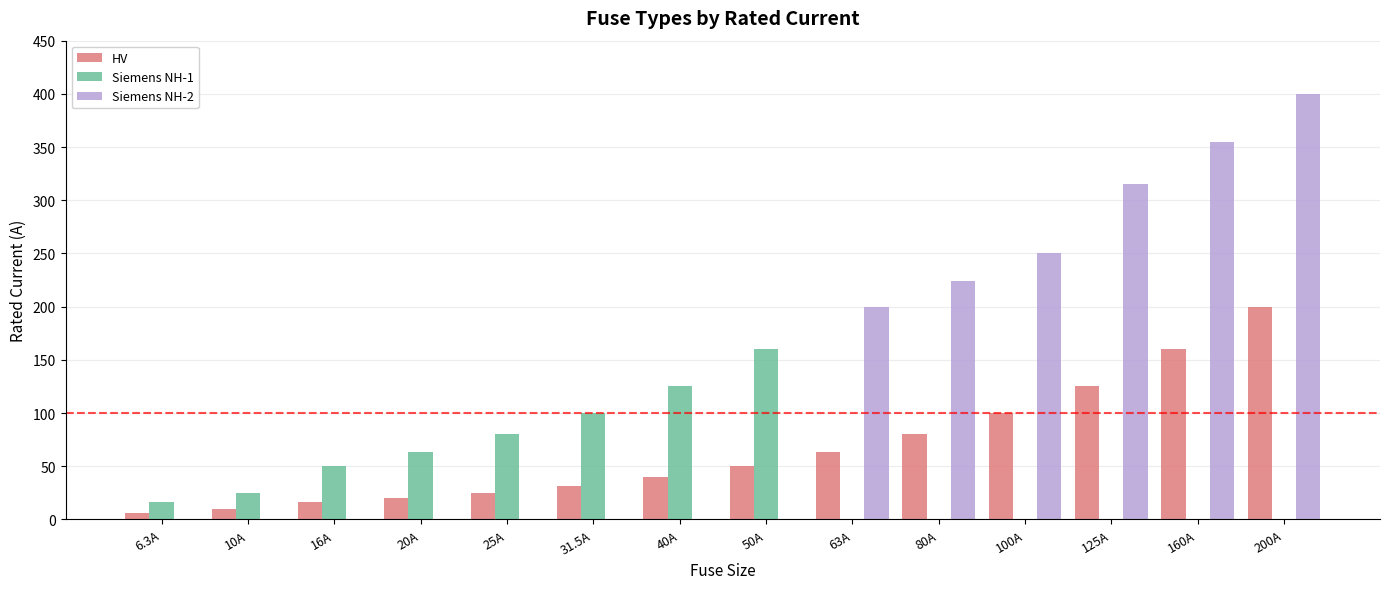

Which series changed the most between 40A and 160A?

Siemens NH-2